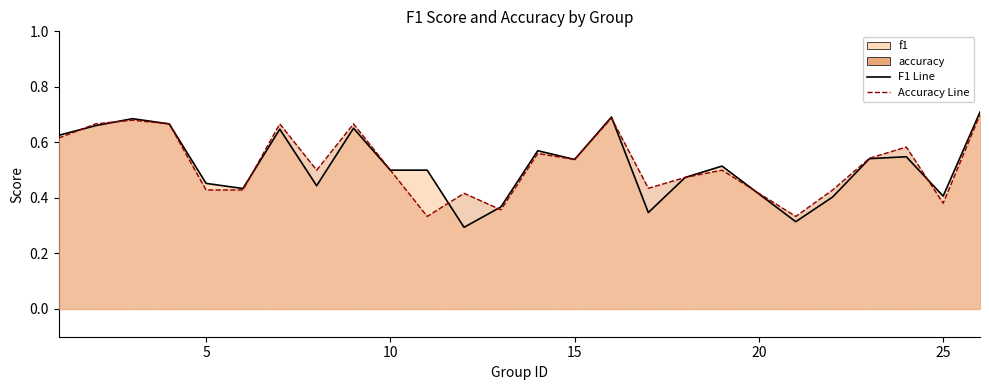

Which series has the widest spread of values?

f1